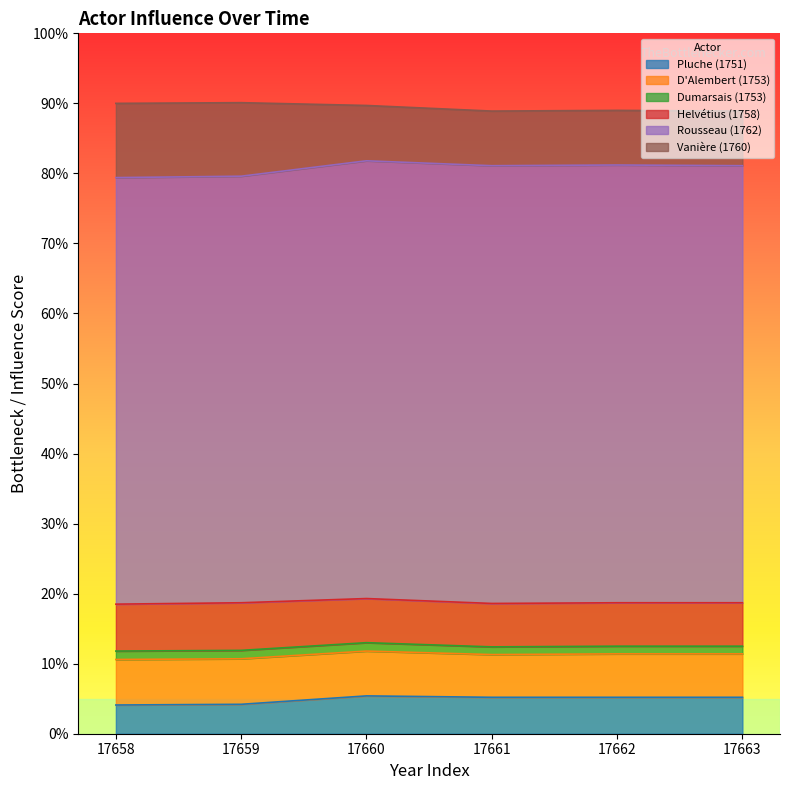

The Rousseau (1762) series shows 0.6 at 17660. True or false?

True